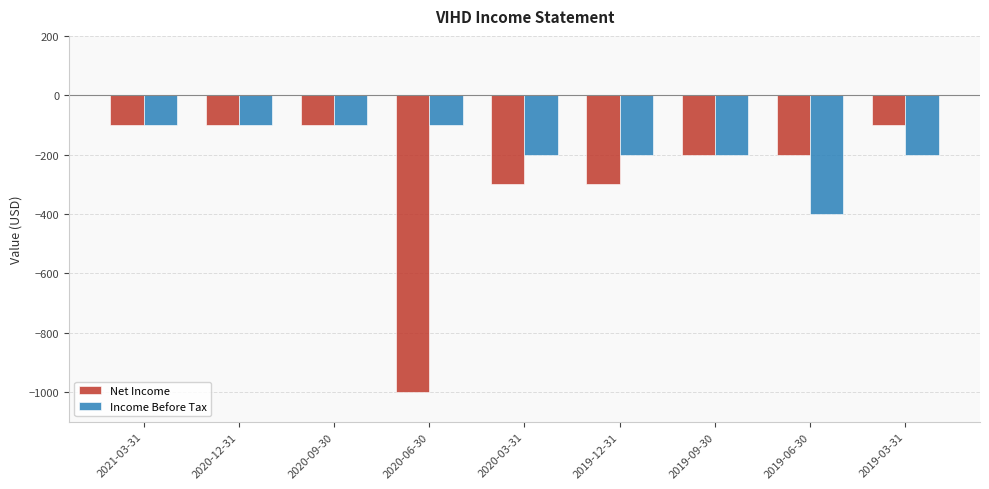

Reading right to left, transcribe all the data shown in this chart.

Net Income: 2019-03-31=-100	2019-06-30=-200	2019-09-30=-200	2019-12-31=-300	2020-03-31=-300	2020-06-30=-1000	2020-09-30=-100	2020-12-31=-100	2021-03-31=-100
Income Before Tax: 2019-03-31=-200	2019-06-30=-400	2019-09-30=-200	2019-12-31=-200	2020-03-31=-200	2020-06-30=-100	2020-09-30=-100	2020-12-31=-100	2021-03-31=-100